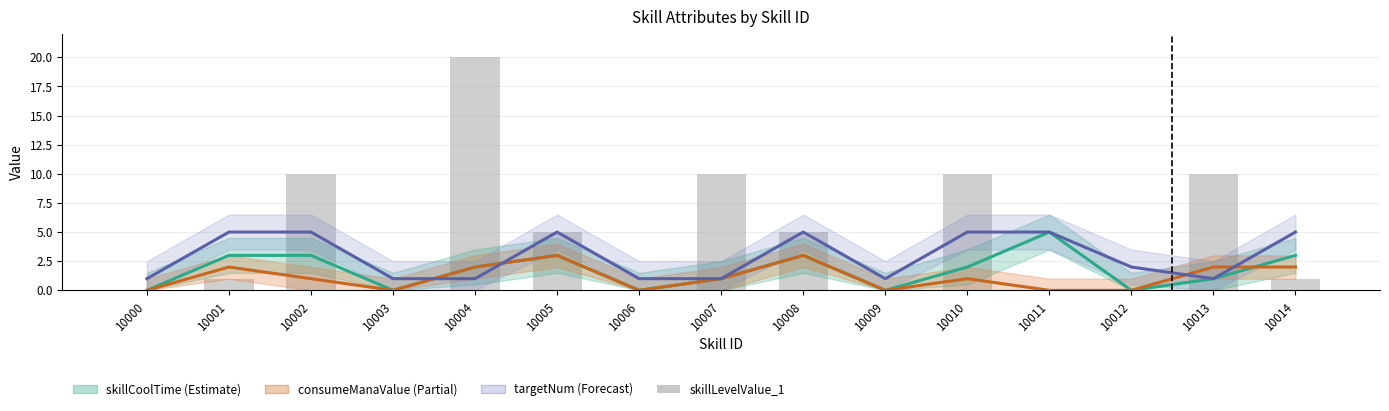

Is the value of skillCoolTime at 10007 greater than the value of consumeManaValue at 10013?

No